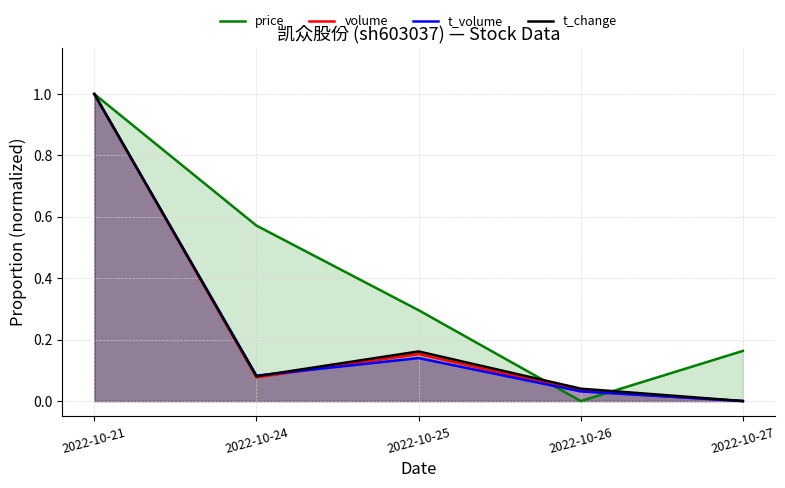

Count the number of categories in the chart.

5